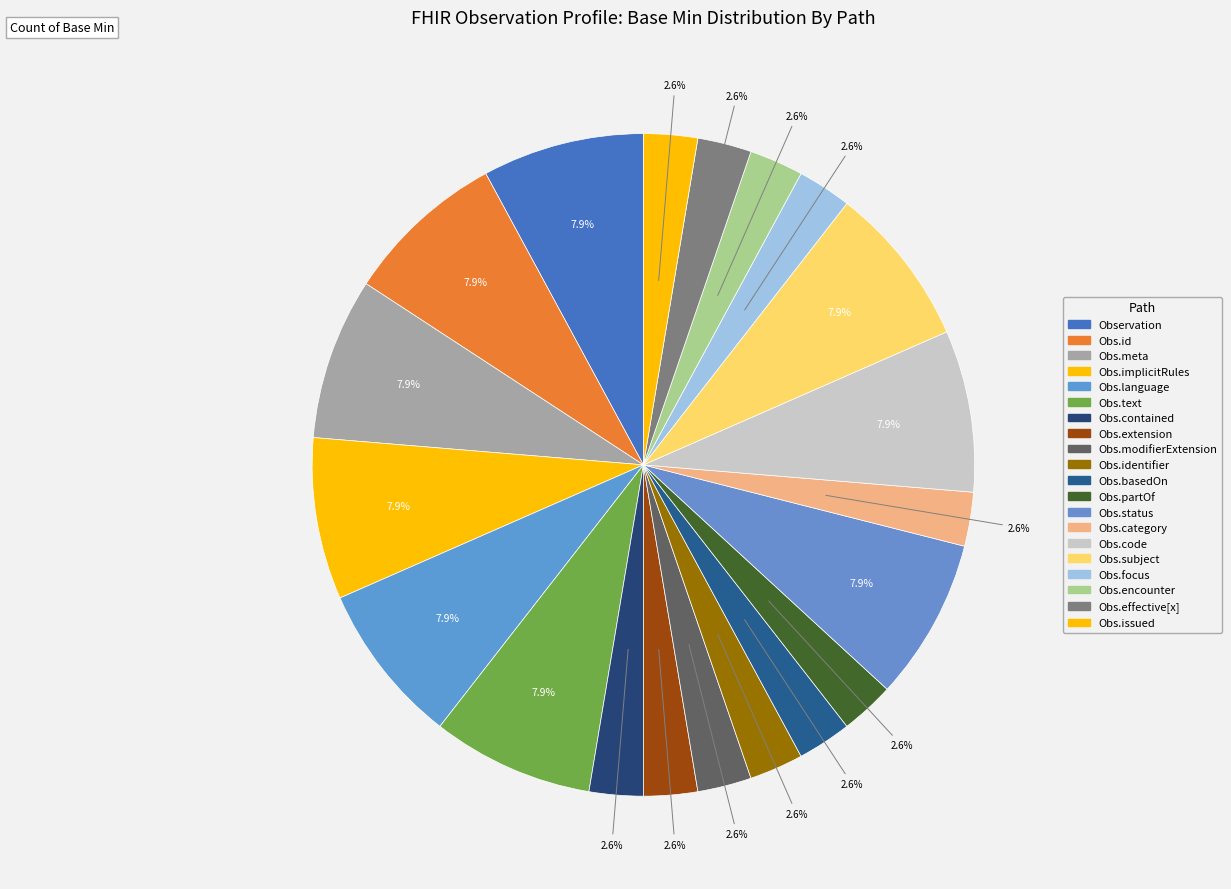

How many segments does this pie chart have?

20